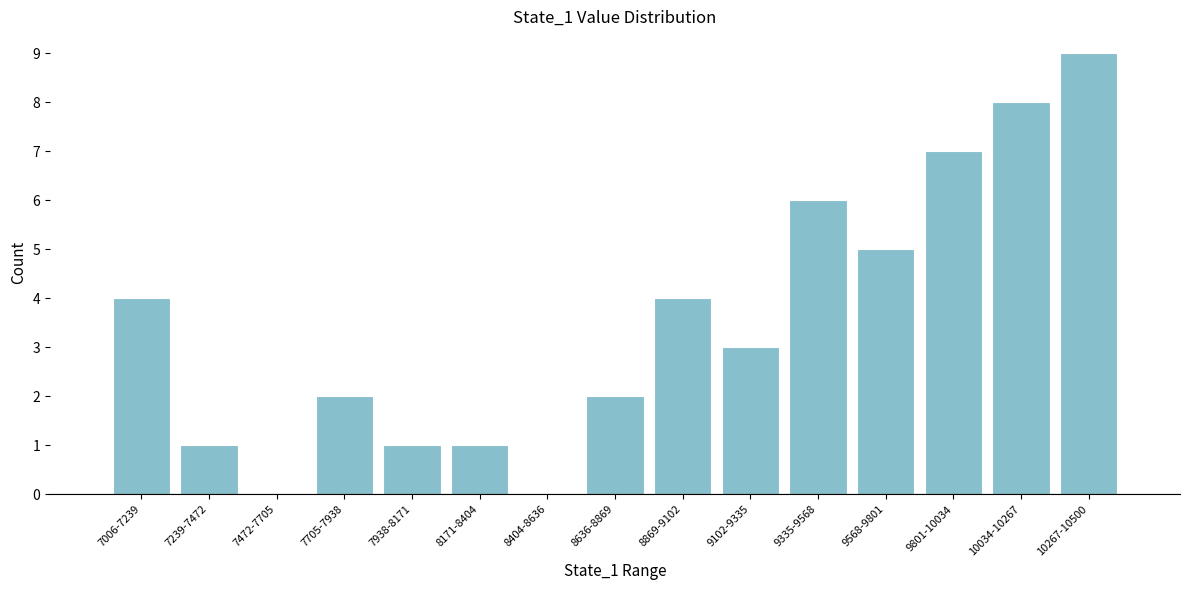

Reading right to left, extract all data points from this chart.

10267-10500=9	10034-10267=8	9801-10034=7	9568-9801=5	9335-9568=6	9102-9335=3	8869-9102=4	8636-8869=2	8404-8636=0	8171-8404=1	7938-8171=1	7705-7938=2	7472-7705=0	7239-7472=1	7006-7239=4